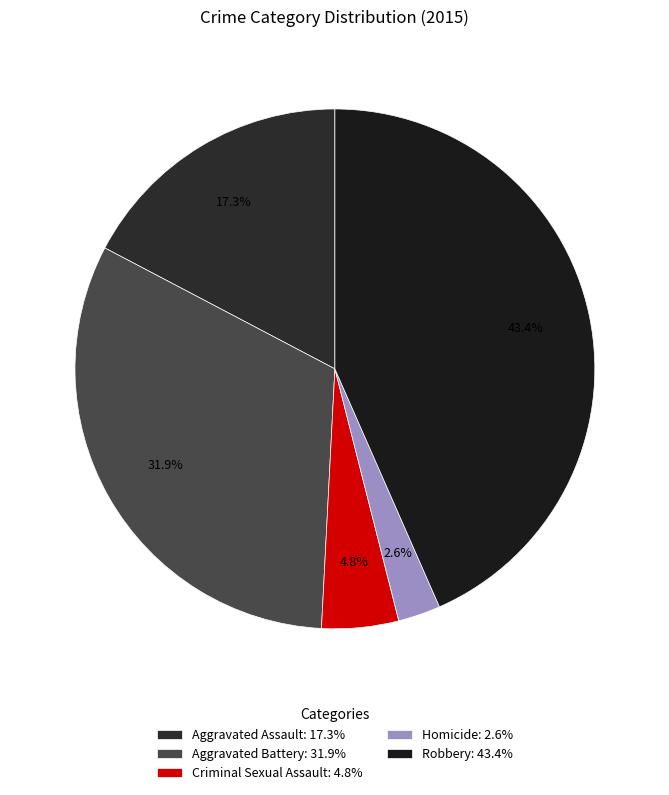

Which category has the biggest portion of the pie?

Robbery